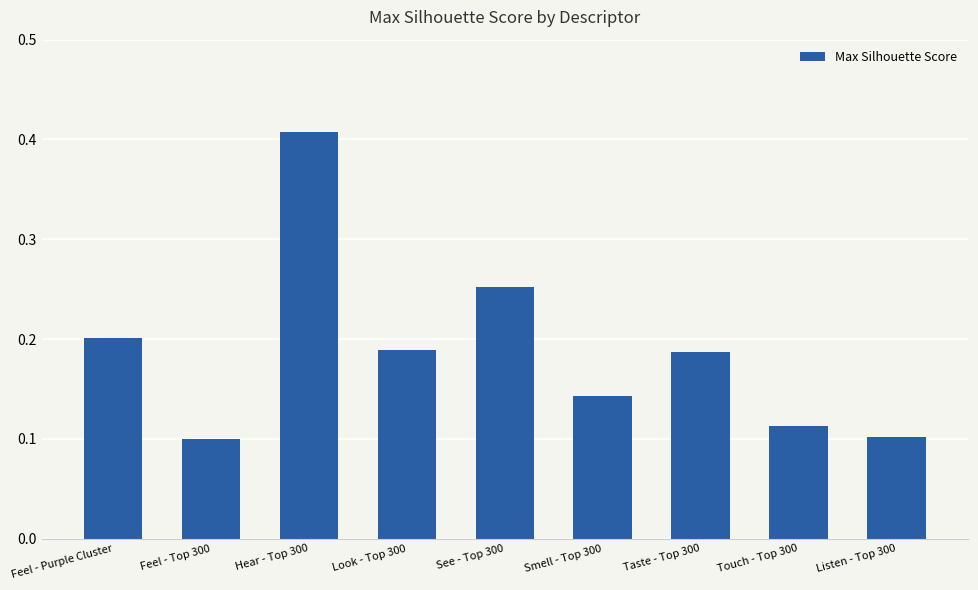

Are the bars grouped side by side (vs. stacked)?

No